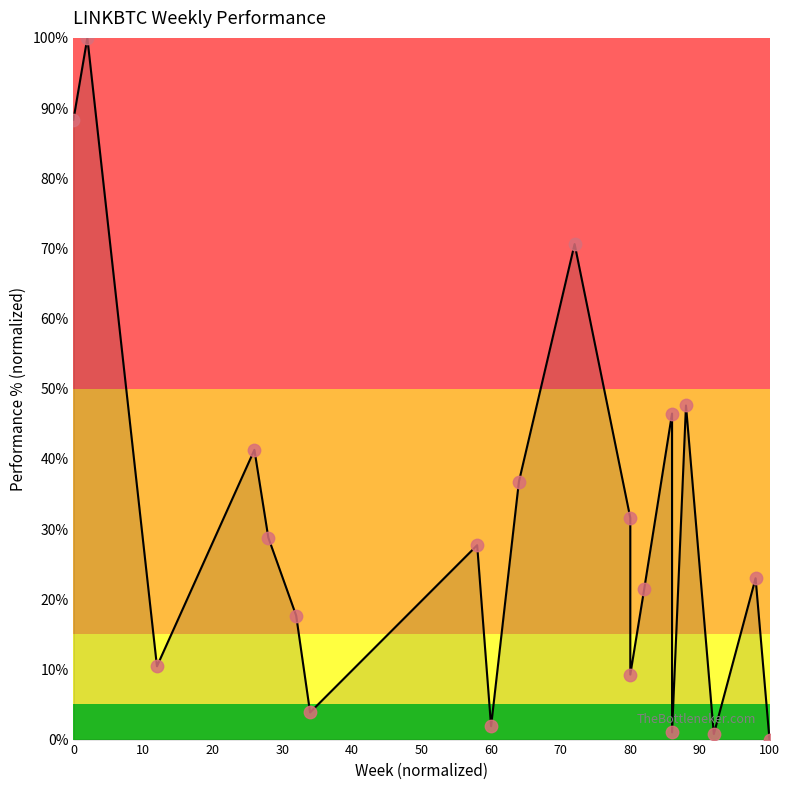

Between 40 and 19, which is larger?

40